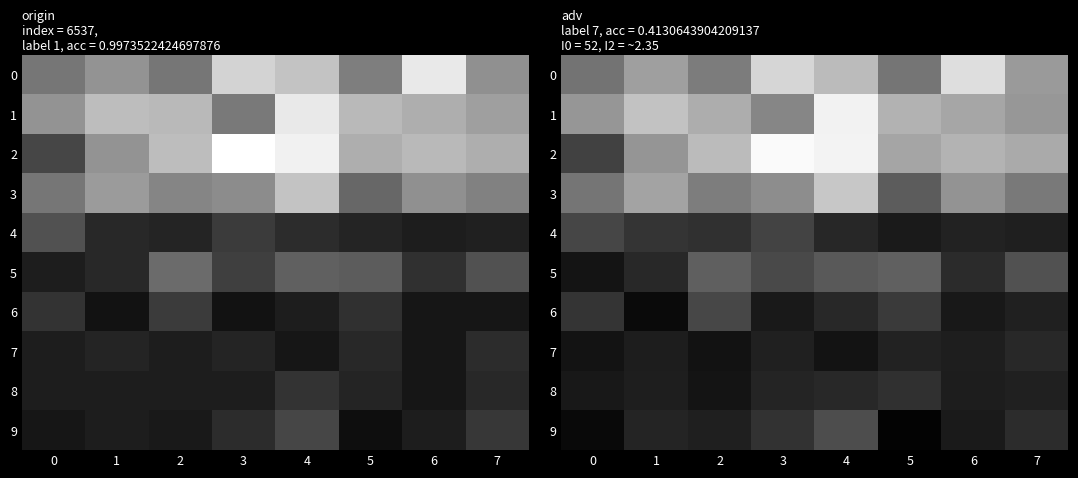

The value of 7 at 6 is 0.1. True or false?

False